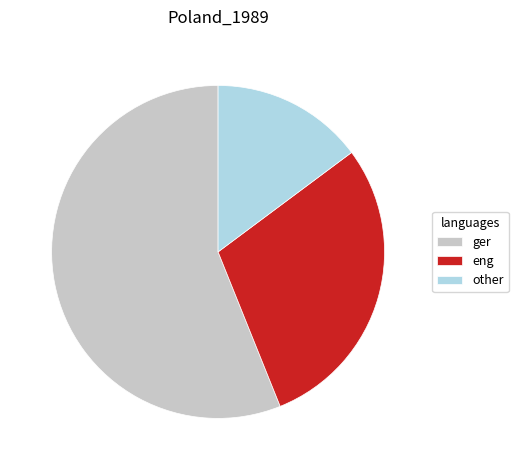

Is the sum of other and ger greater than half?

Yes